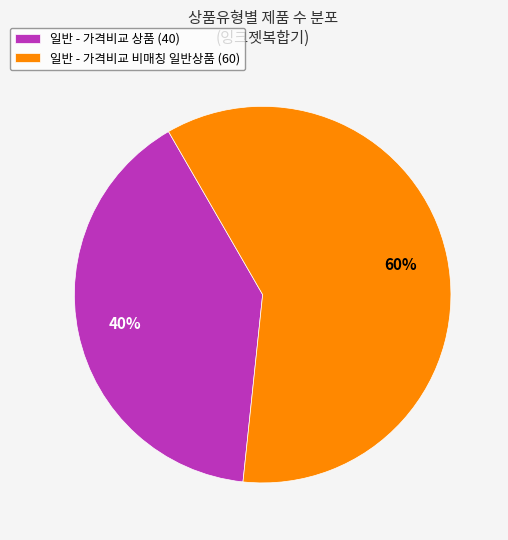

Which slice is the largest?

일반 - 가격비교 비매칭 일반상품